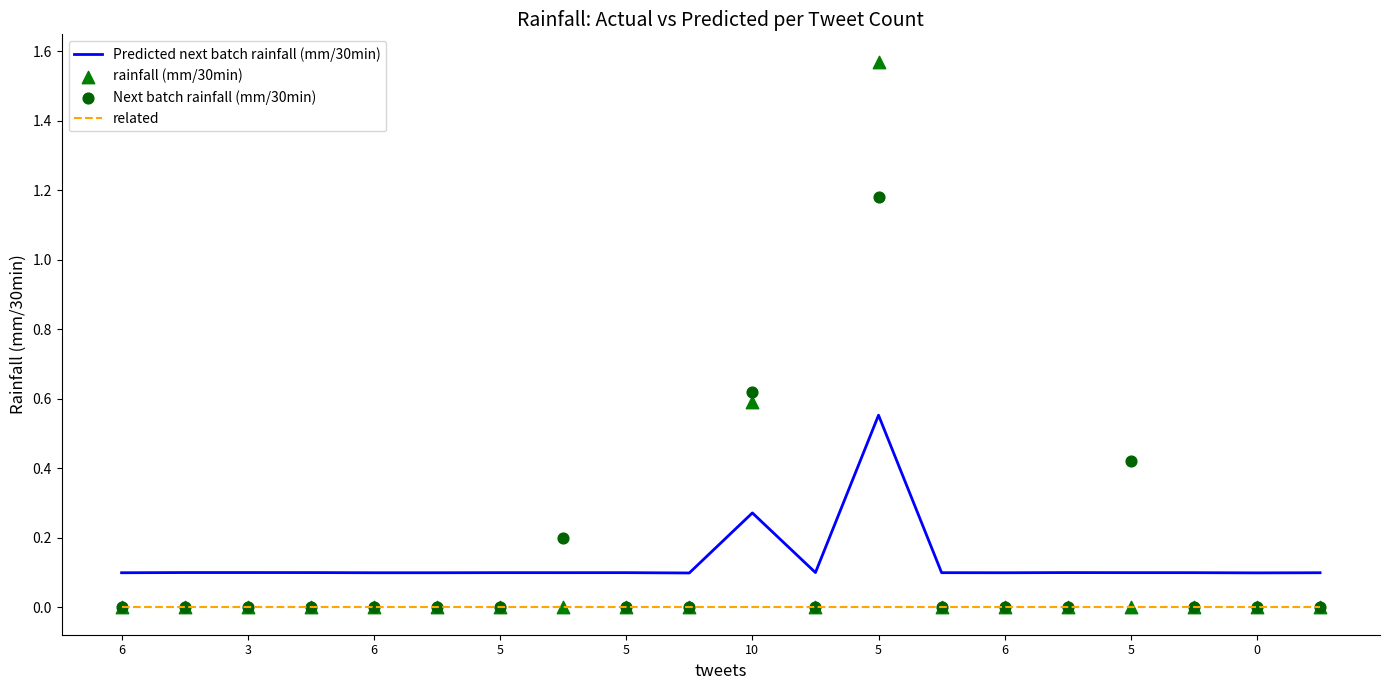

At how many categories does at least one series exceed 0?

20